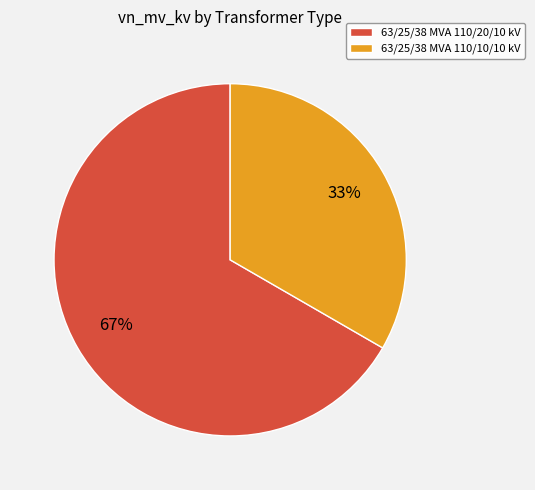

Which has a higher value, 63/25/38 MVA 110/10/10 kV or 63/25/38 MVA 110/20/10 kV?

63/25/38 MVA 110/20/10 kV